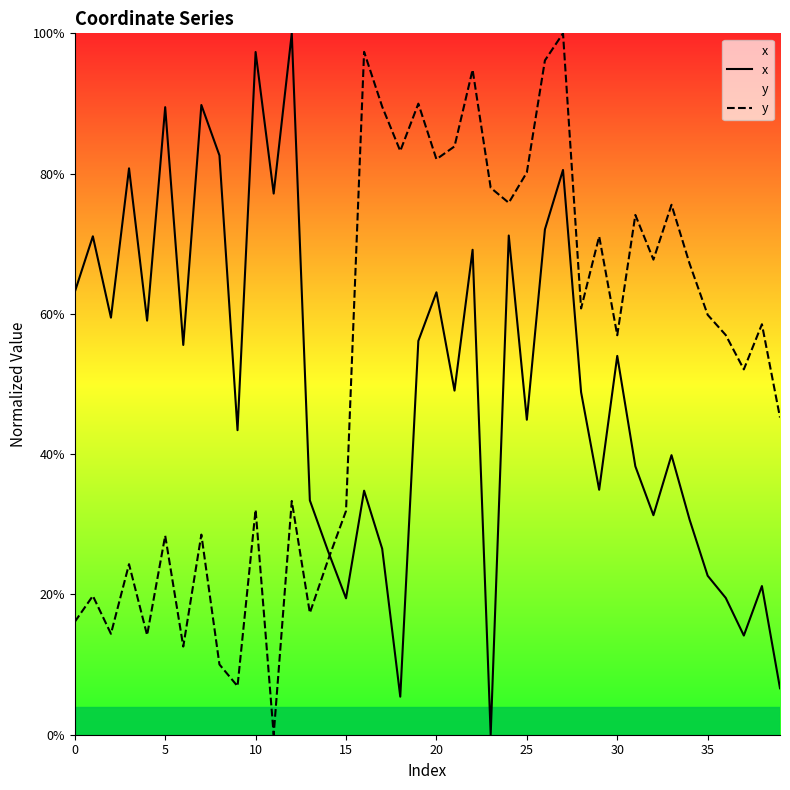

Rank the series by their maximum value, from lowest to highest.

x, y